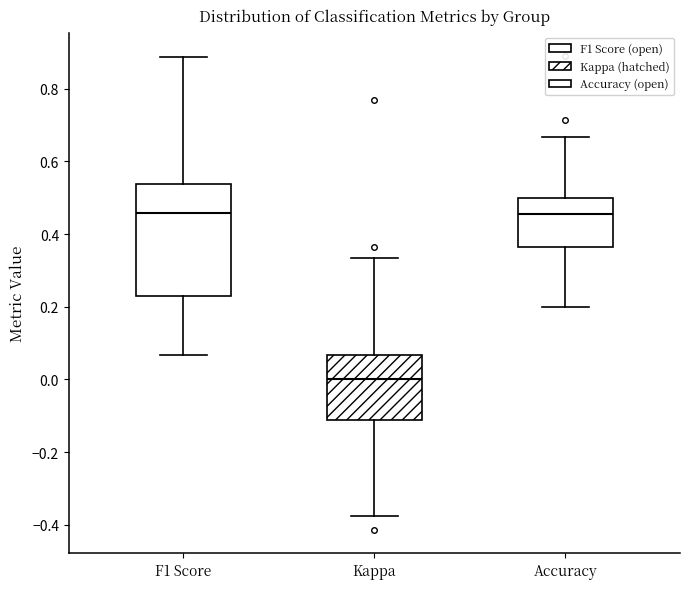

Where is the upper edge of the box for F1 Score on the y-axis? The values are not printed on the chart, so give them approximately, as read against the axis.

0.54